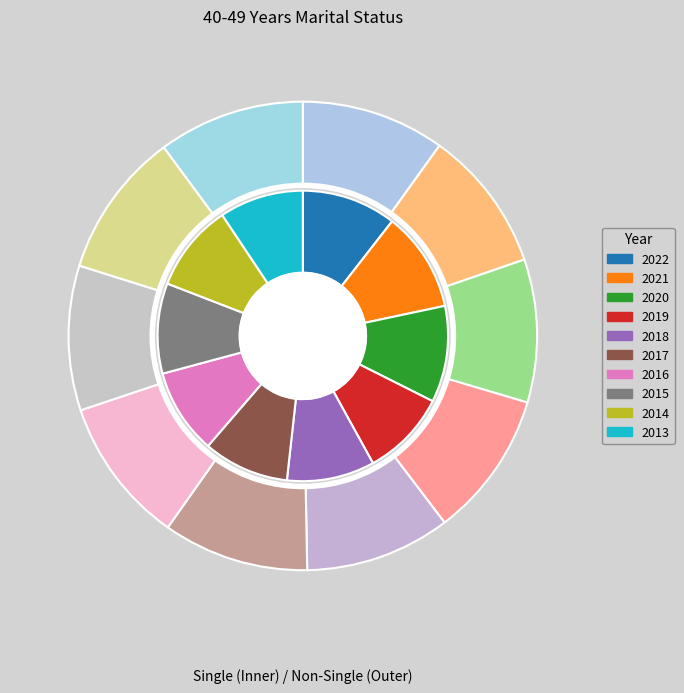

To the nearest percent, what is the combined percentage of 2013 and 2015?

20%